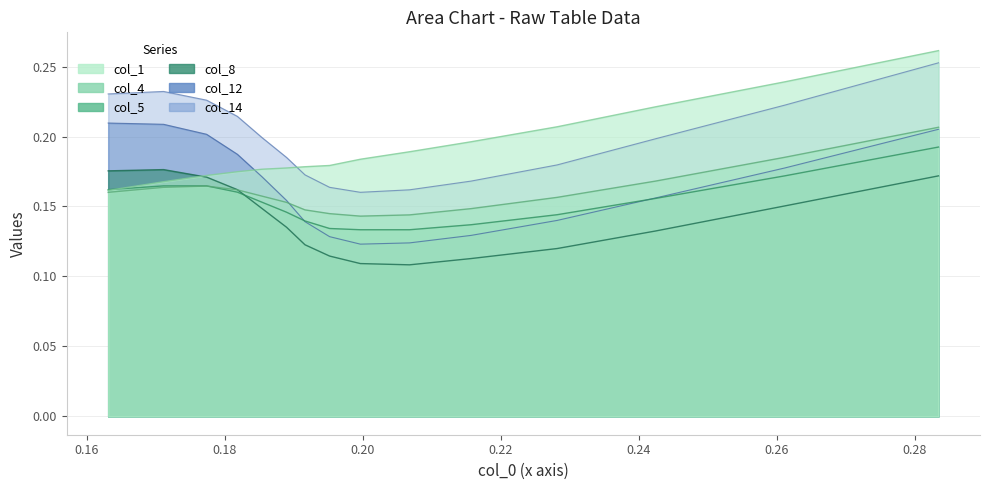

After their last crossing, which series has the higher values: col_14 or col_1?

col_1